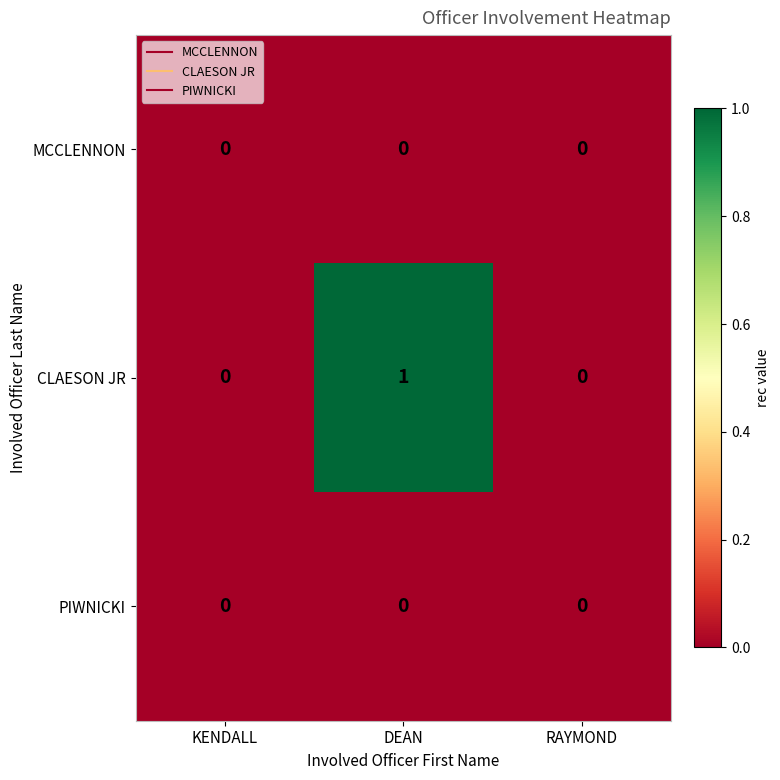

Count the number of data series in this chart.

3